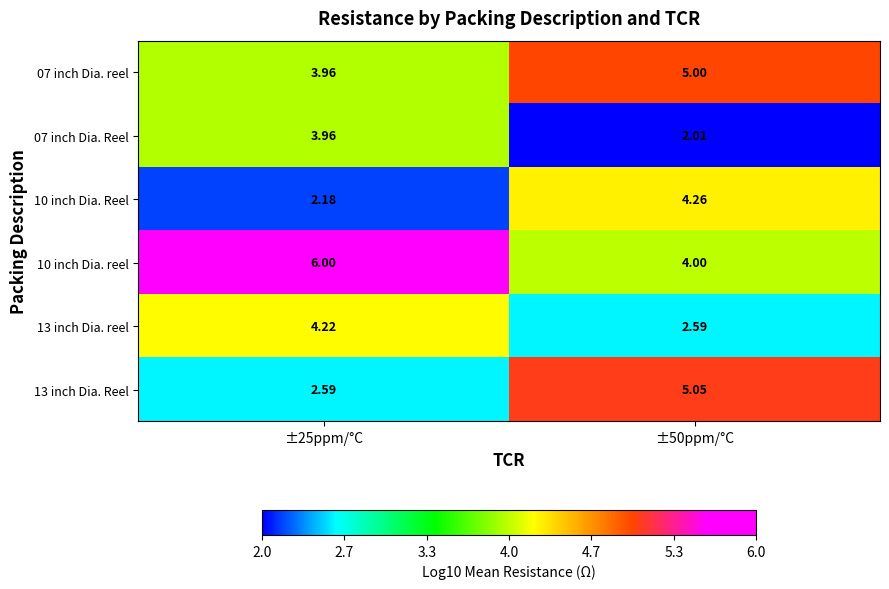

At how many categories does at least one series exceed 5?

2